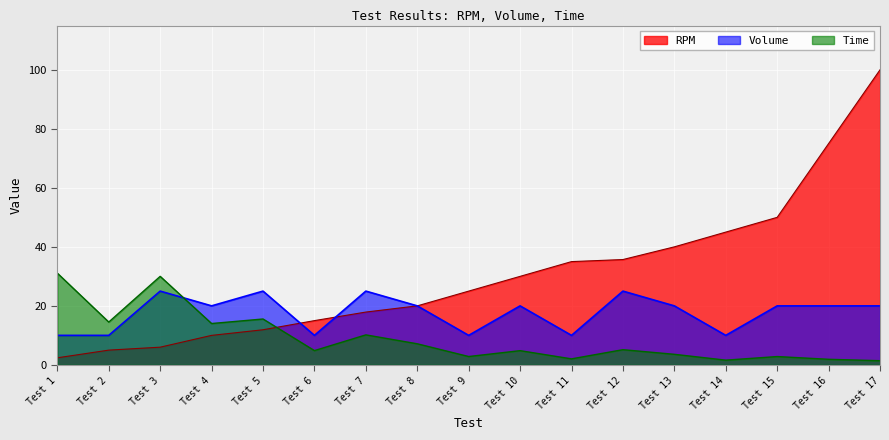

How many data points does each series have?

17